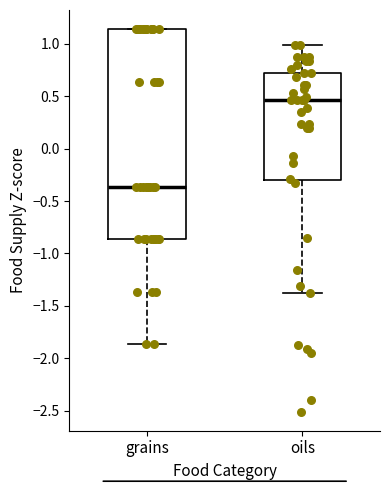

Which box has the lowest median line?

grains